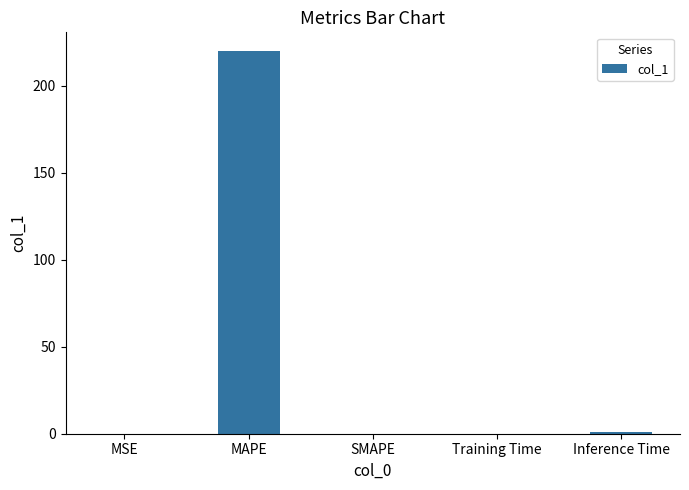

What is the sum of all values?

220.7